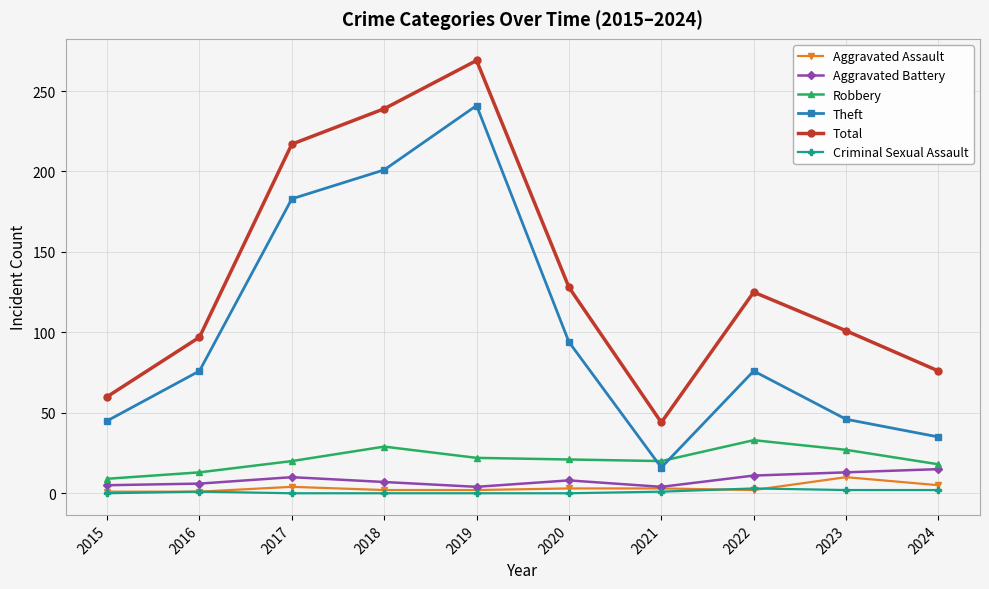

At which category is the sum across all series the highest?

2019